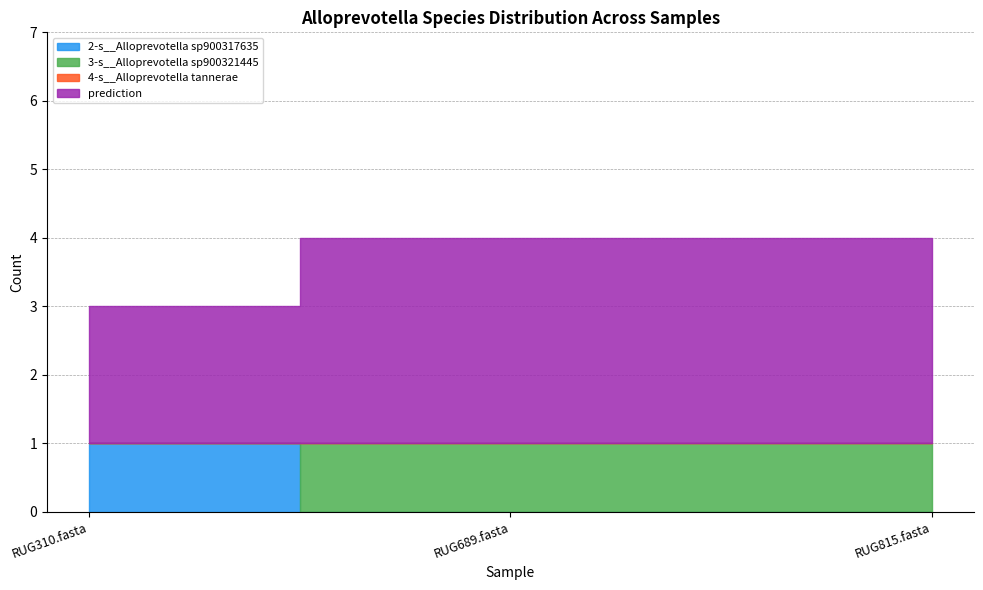

Count the number of data series in this chart.

4